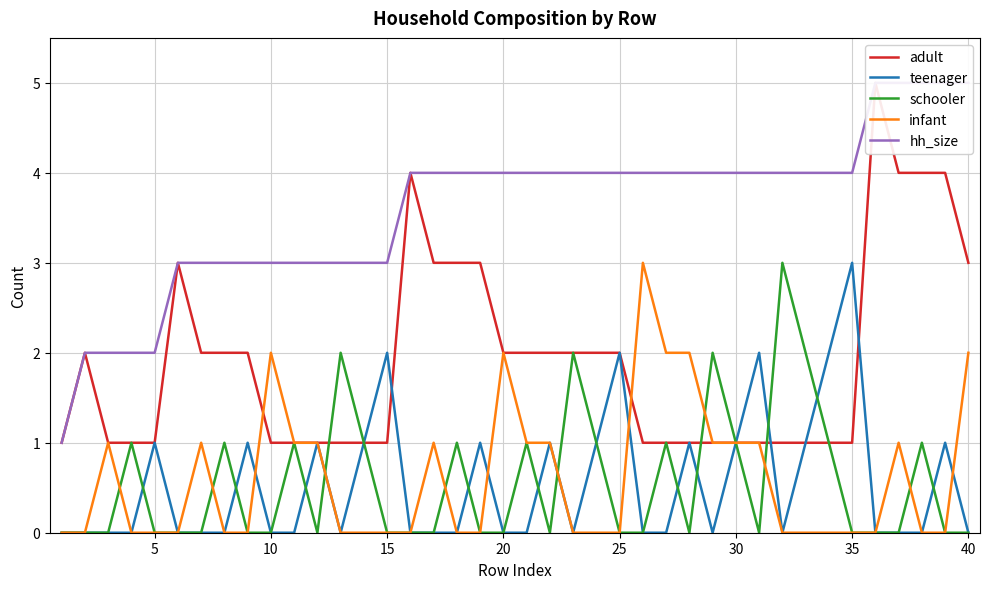

Count the adult values in the range 1 to 3.

35